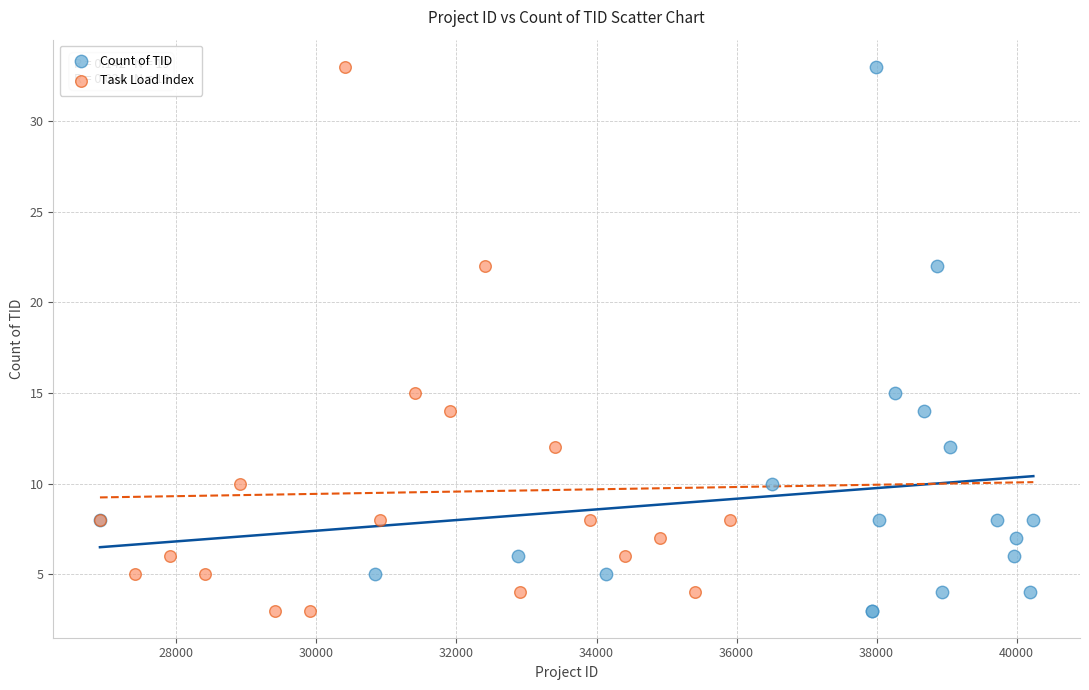

What are all the series names shown in the legend?

Count of TID, Task Load Index